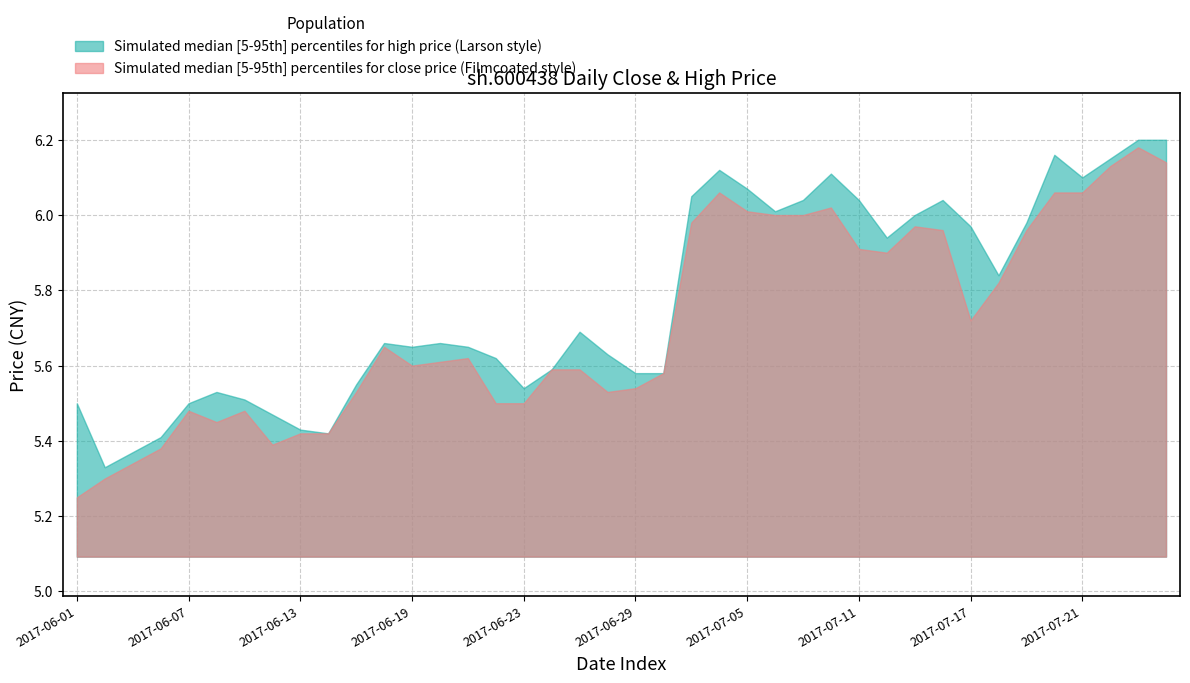

Read the high value at close.

5.5